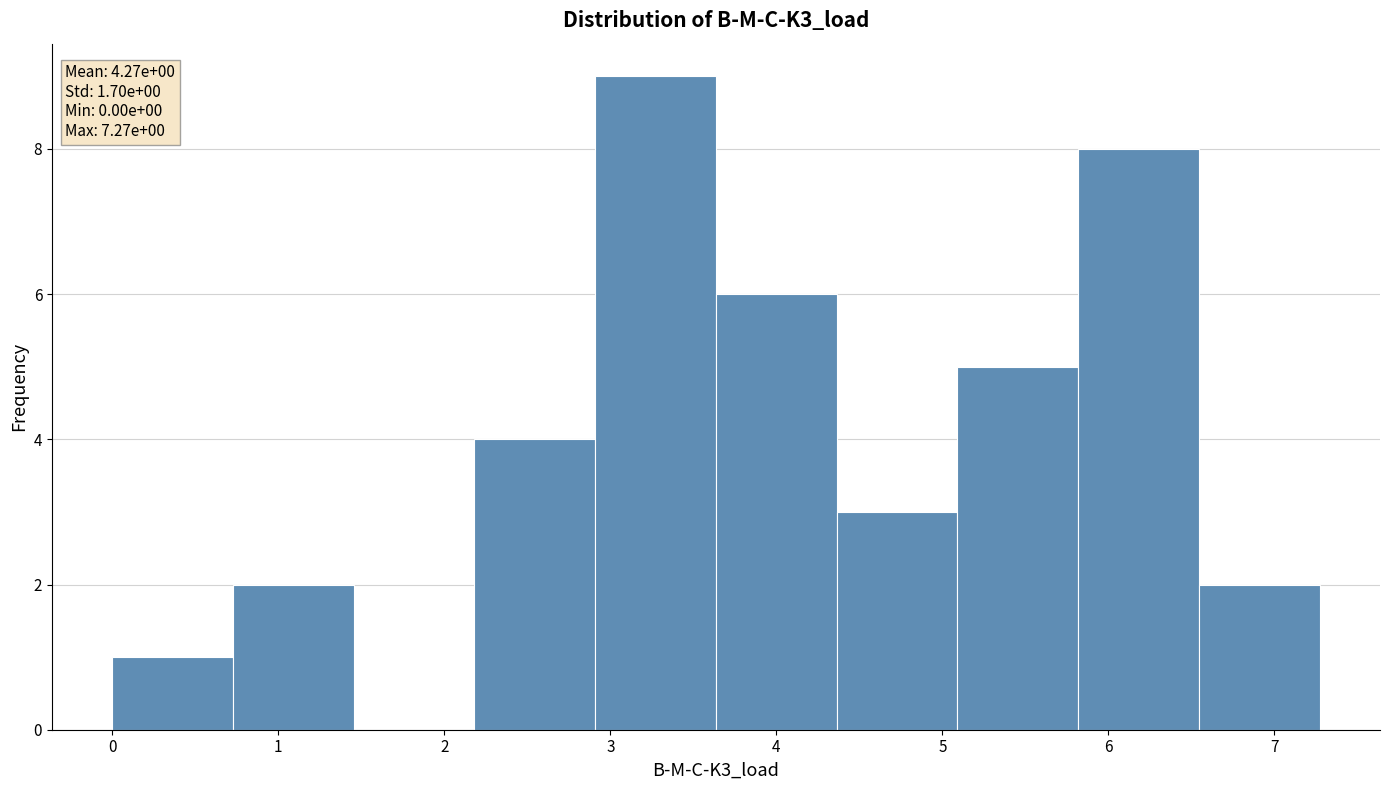

Over which range of the x-axis is the bar tallest?

2.9 to 3.6